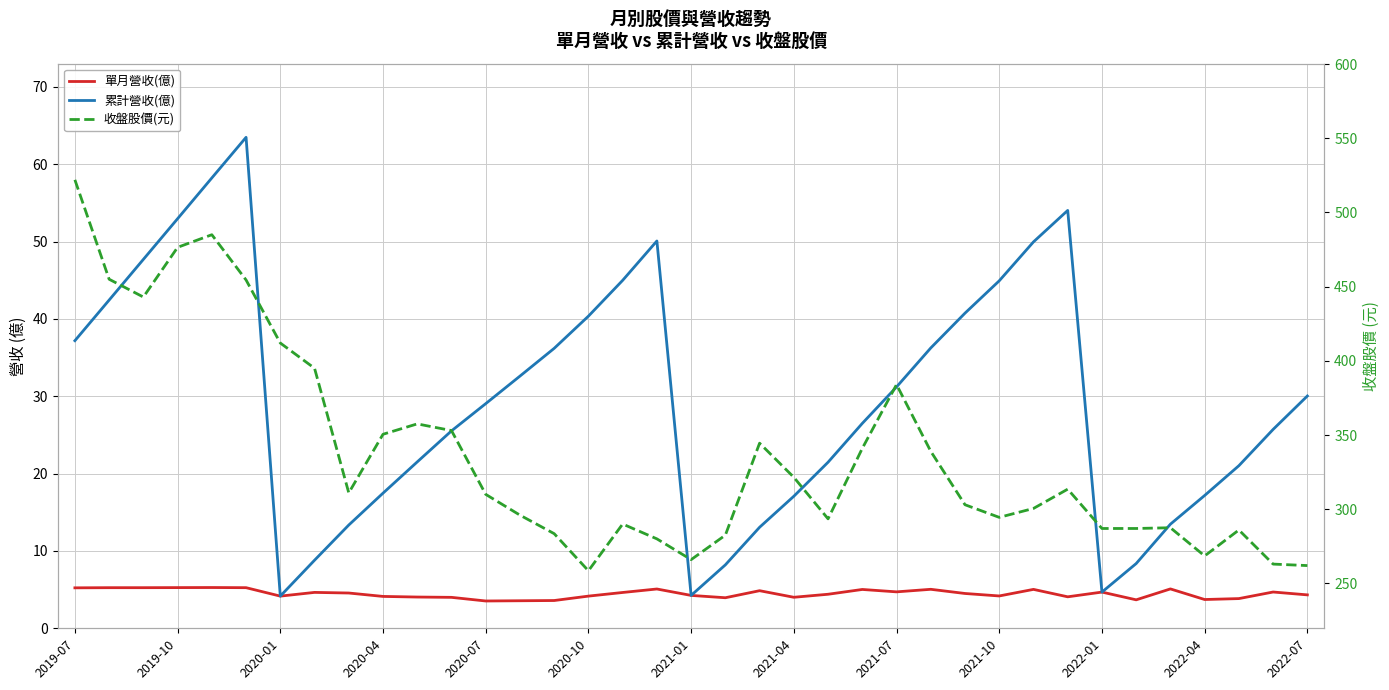

Rank the series by their maximum value, from highest to lowest.

收盤股價(元), 累計營收(億), 單月營收(億)